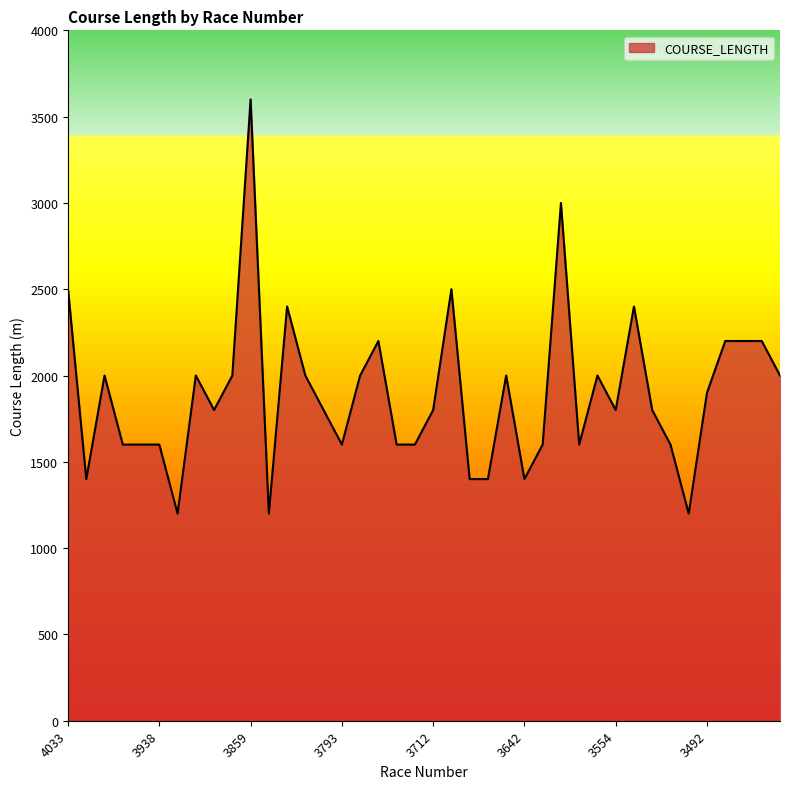

What is the minimum value shown in the chart?

1200